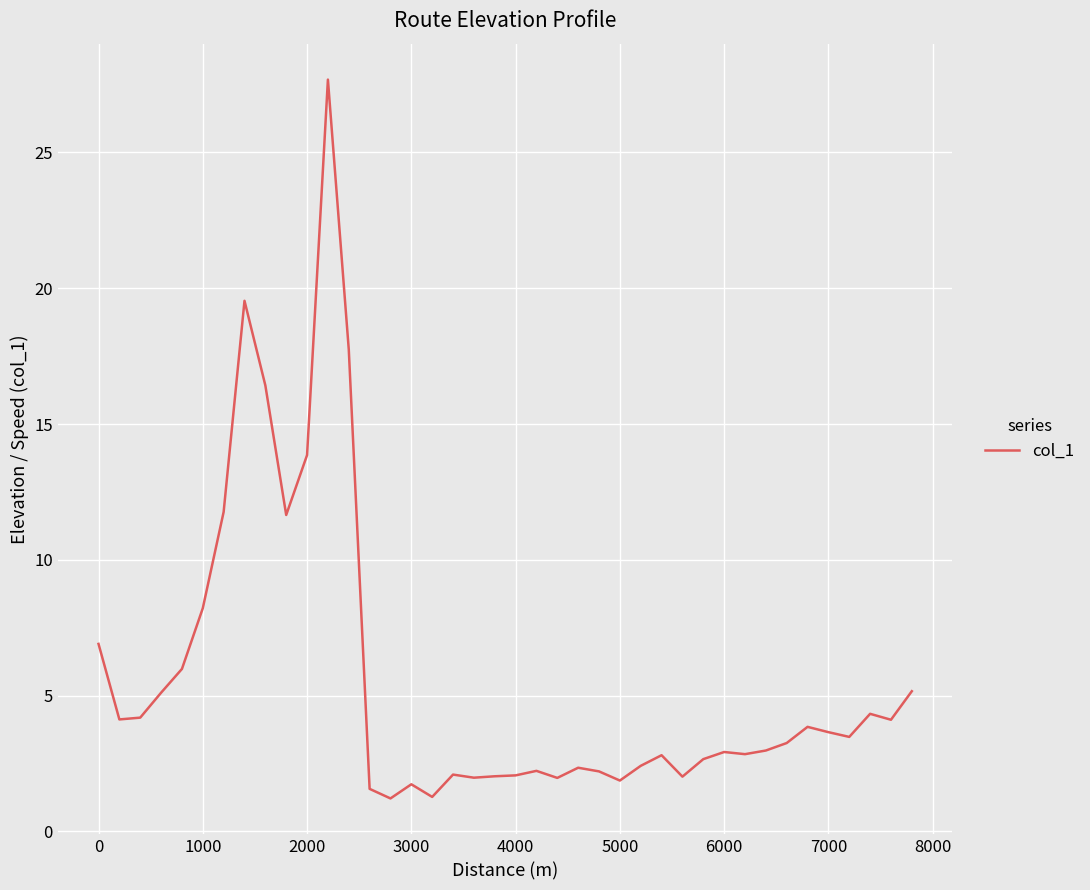

Does the chart have visible grid lines?

Yes